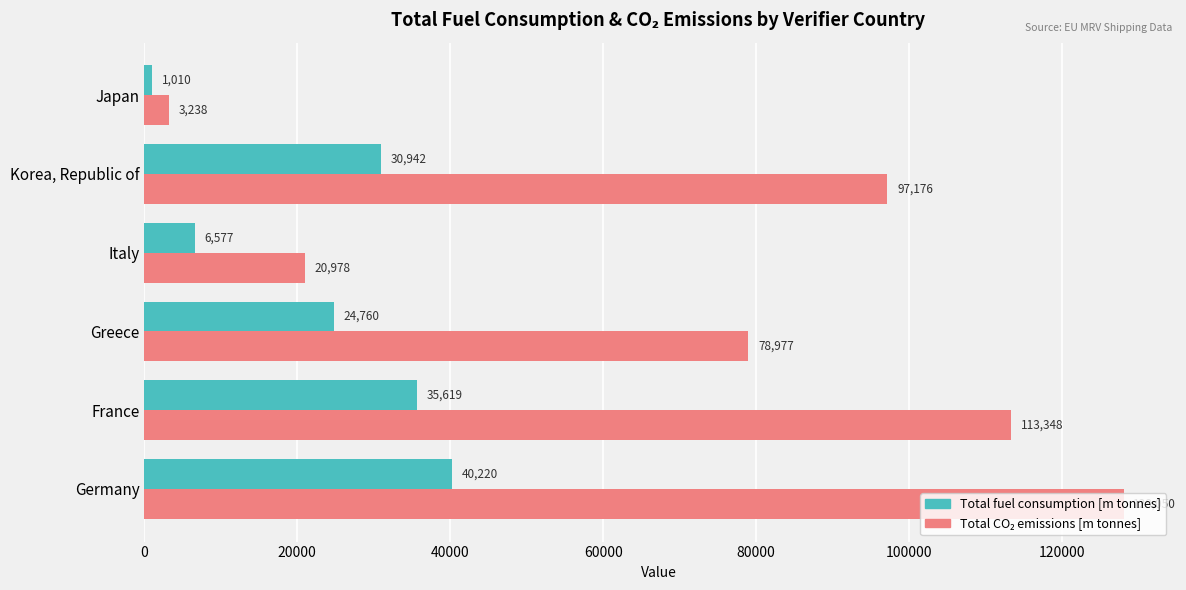

At which category does the chart reach its minimum across all series?

Japan